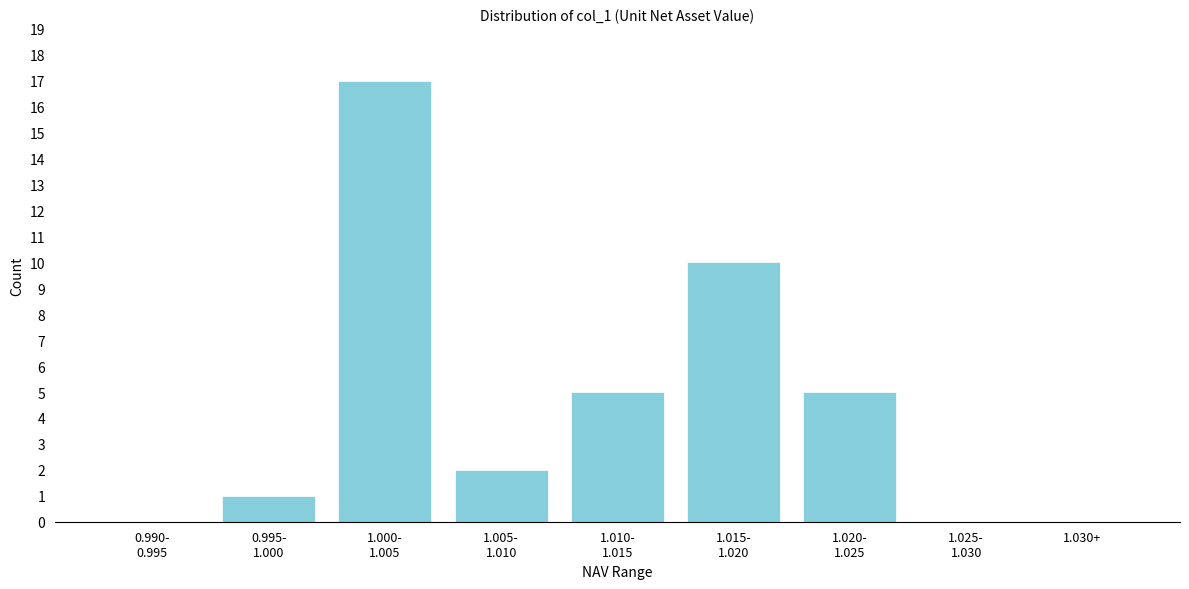

What is the greatest value displayed?

17